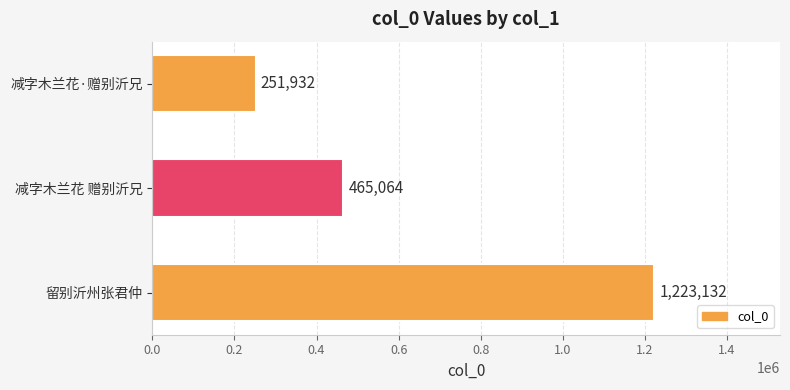

How many values are below 465064?

1